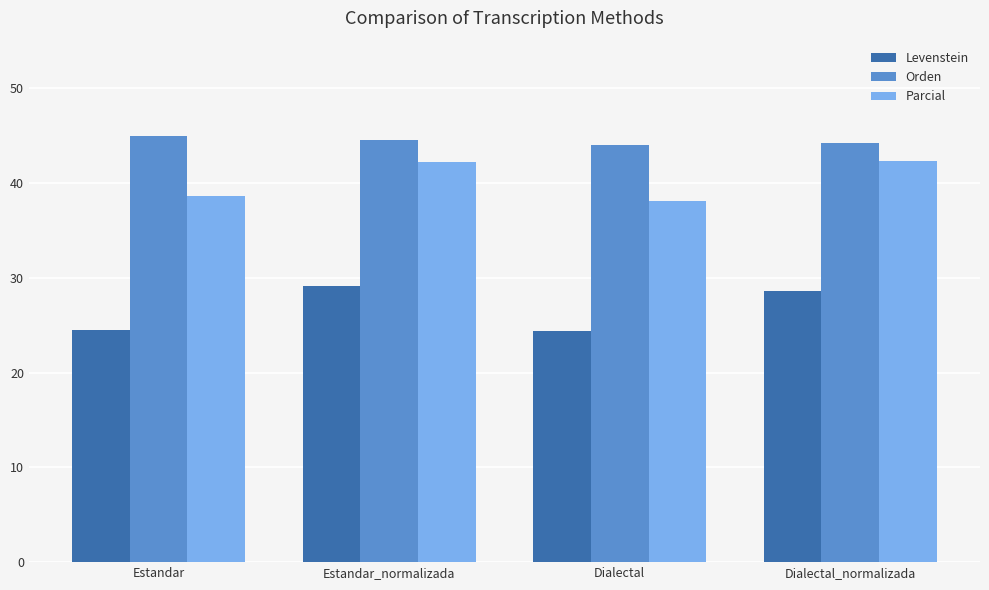

Which series has the widest spread of values?

Levenstein